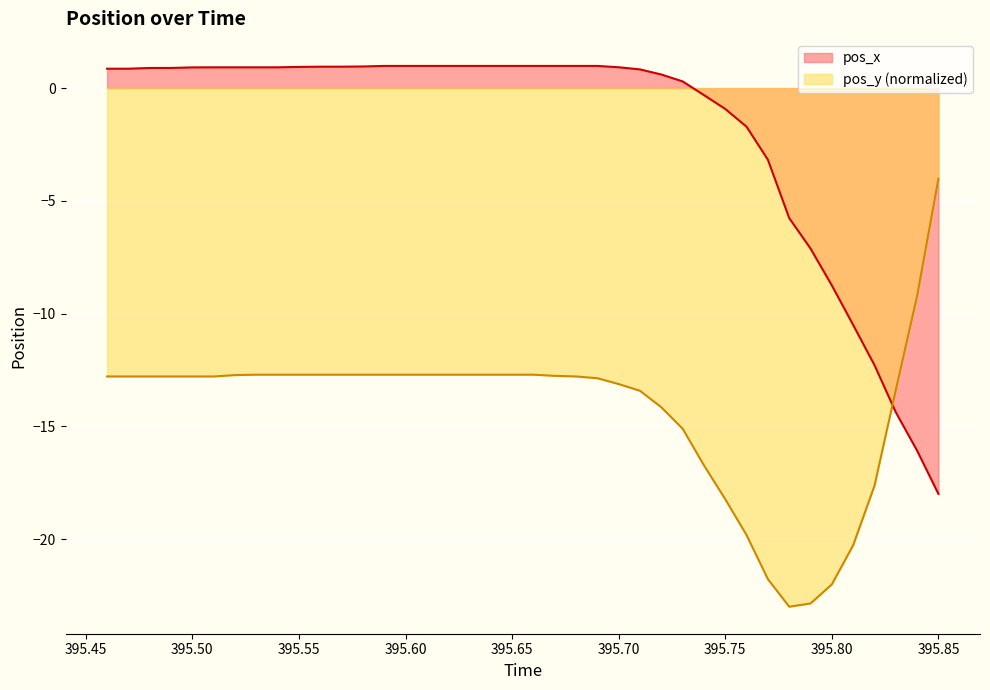

At how many categories does at least one series exceed -14?

40